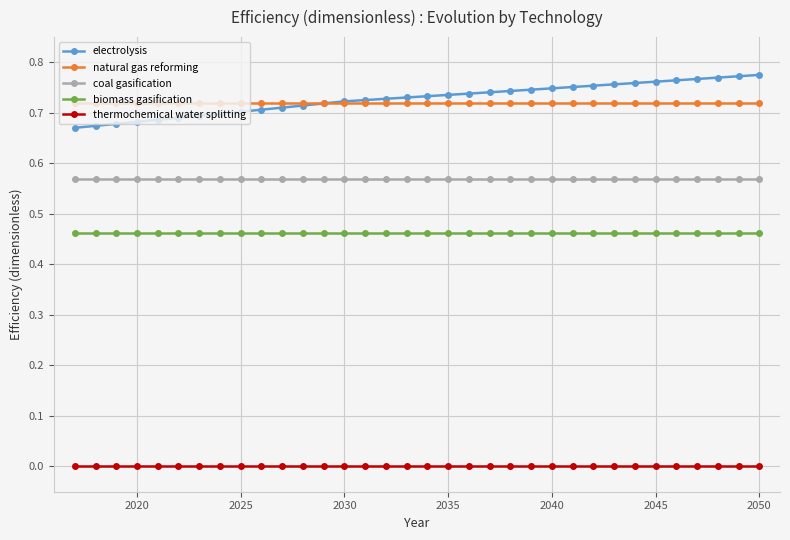

List the series in order of their peak value, highest first.

electrolysis, natural gas reforming, coal gasification, biomass gasification, thermochemical water splitting